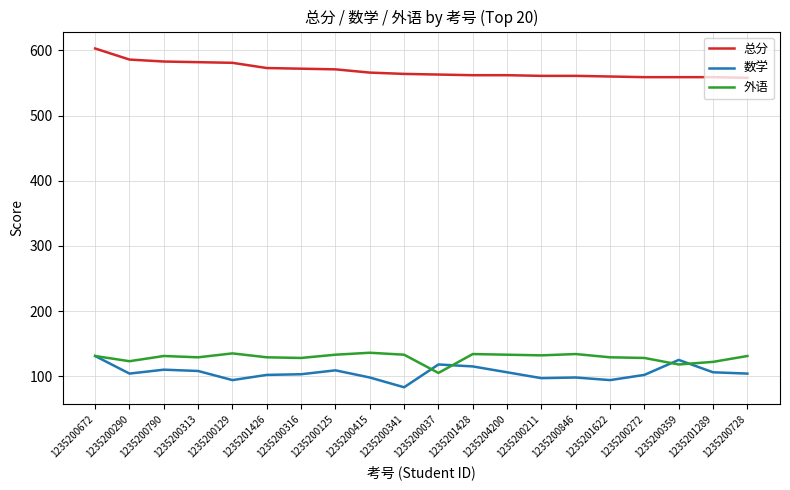

What is the spread (max minus min) of values at 1235201622?

466